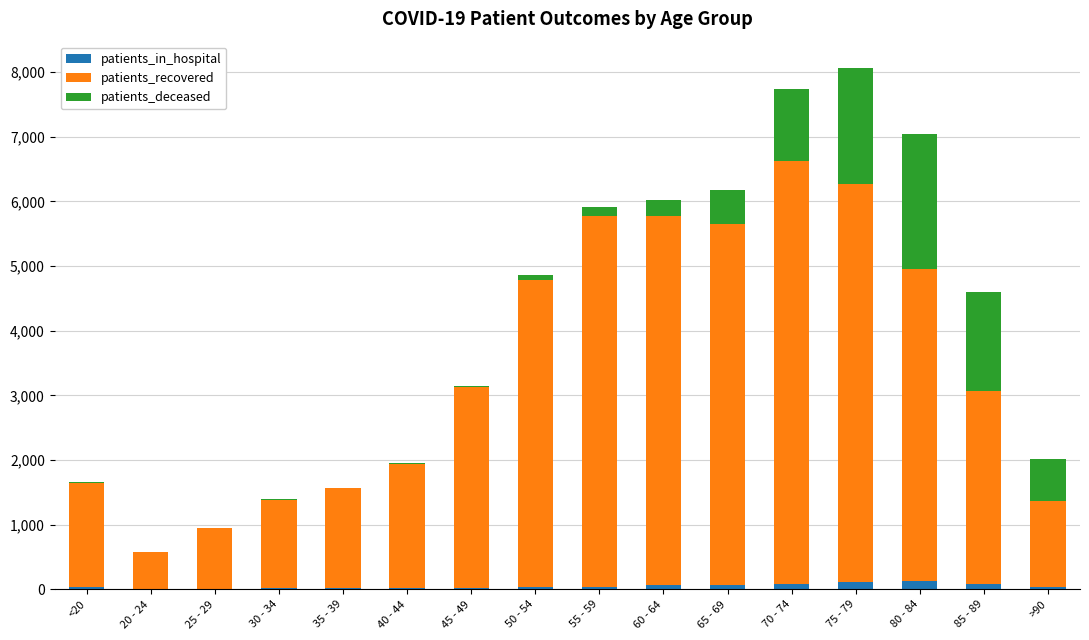

Count the number of data series in this chart.

3